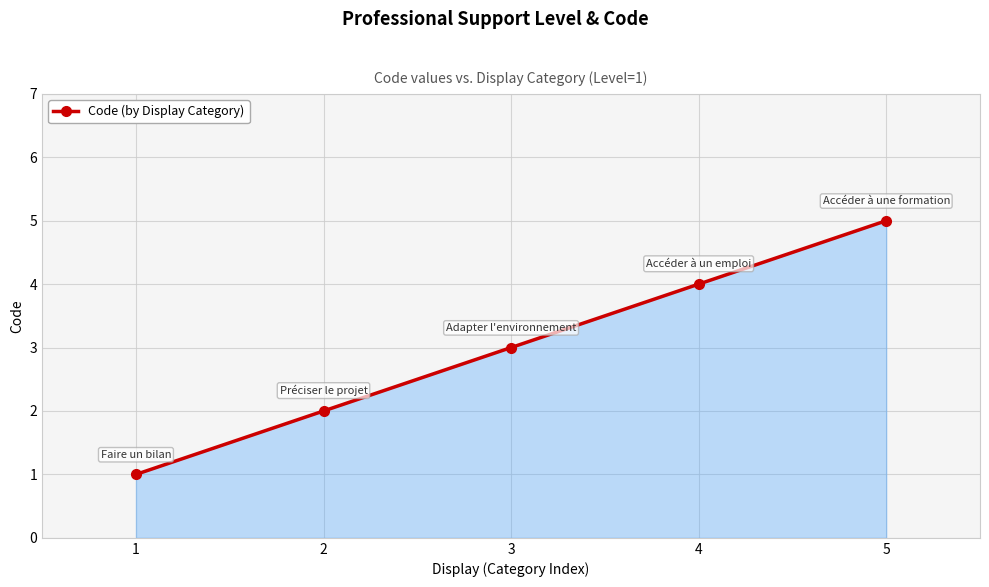

What is the sum of the values at 5 and 1?

6